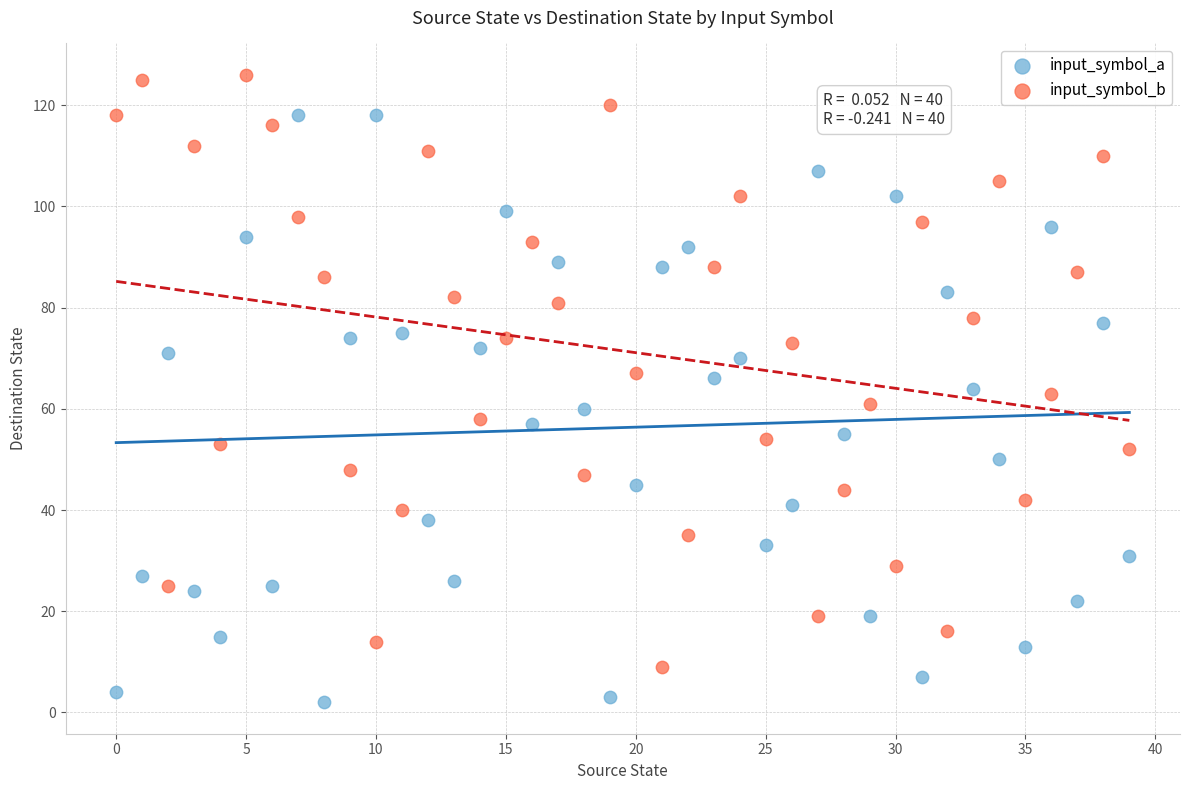

Across all data points, what is the range of Y values (max minus min)?

124